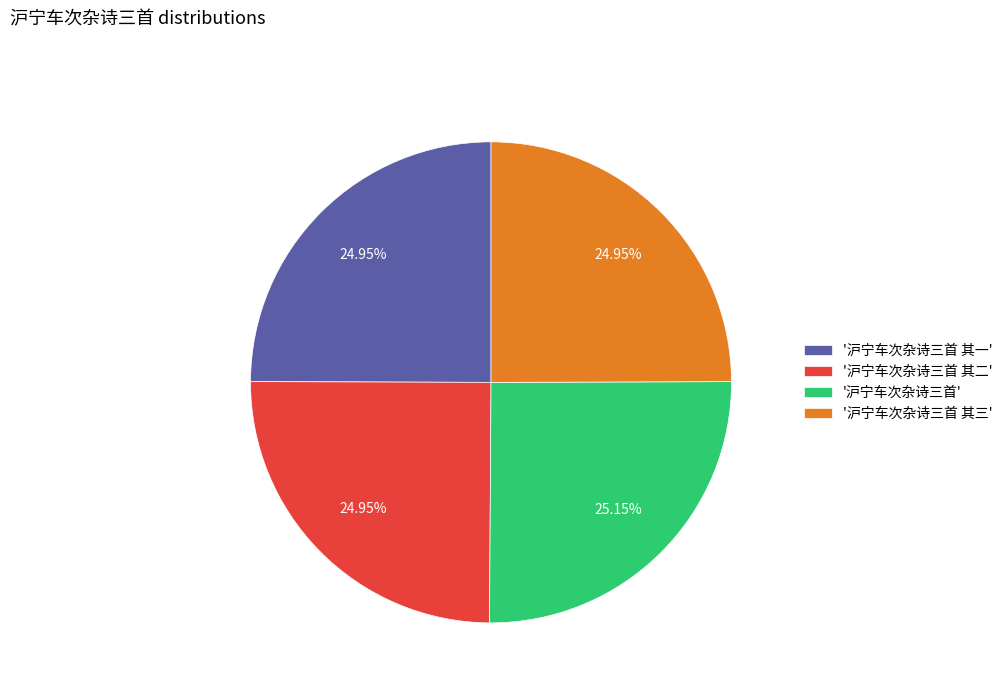

Approximately how many times larger is the value at '沪宁车次杂诗三首 其二' compared to '沪宁车次杂诗三首 其三'?

1.0